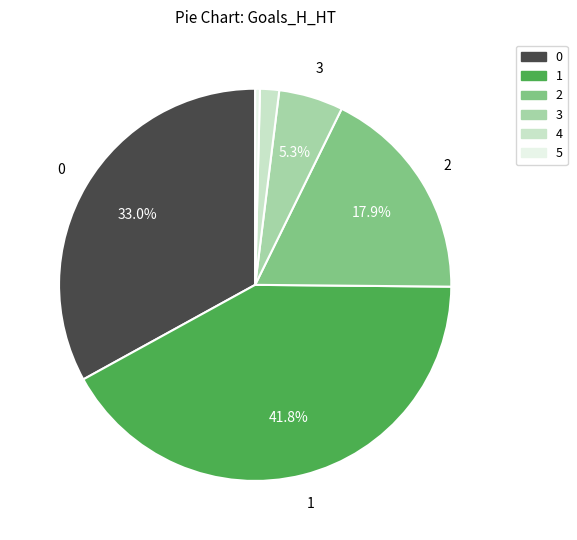

The 5 slice represents 0% of the pie. True or false?

True